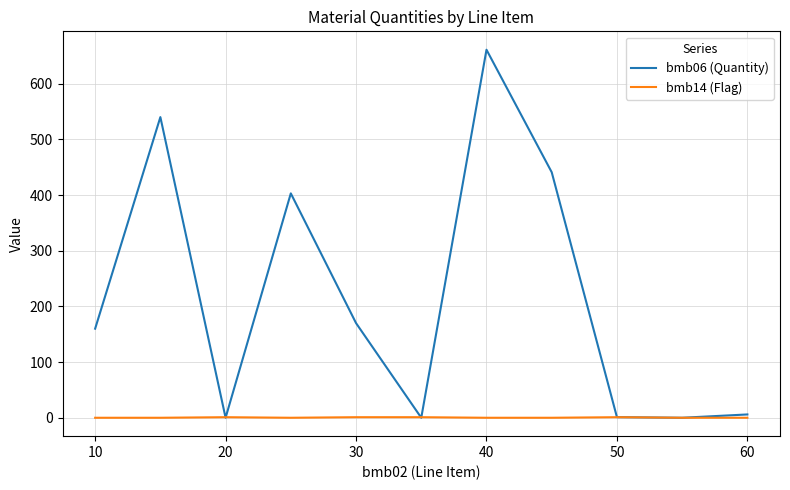

Which series has the largest total across all categories?

bmb06 (Quantity)